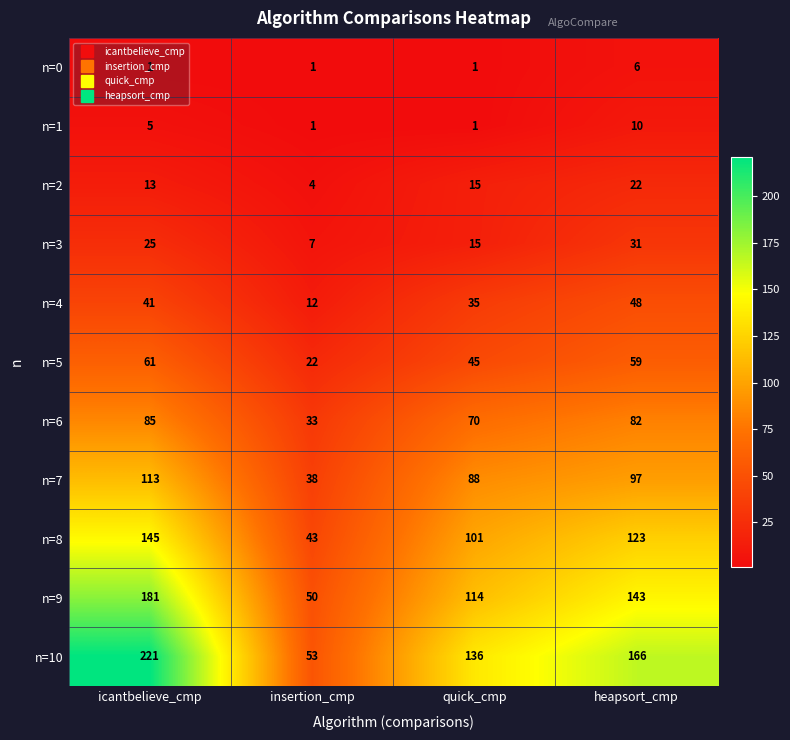

What value does the n=9 series have at icantbelieve_cmp, to the nearest 50?

200